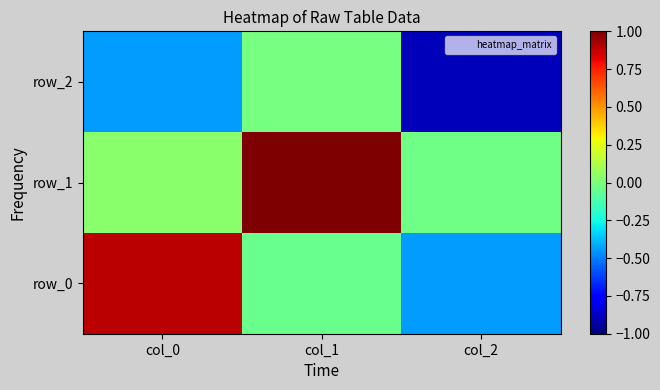

What is the total value across all series at col_1?

0.9